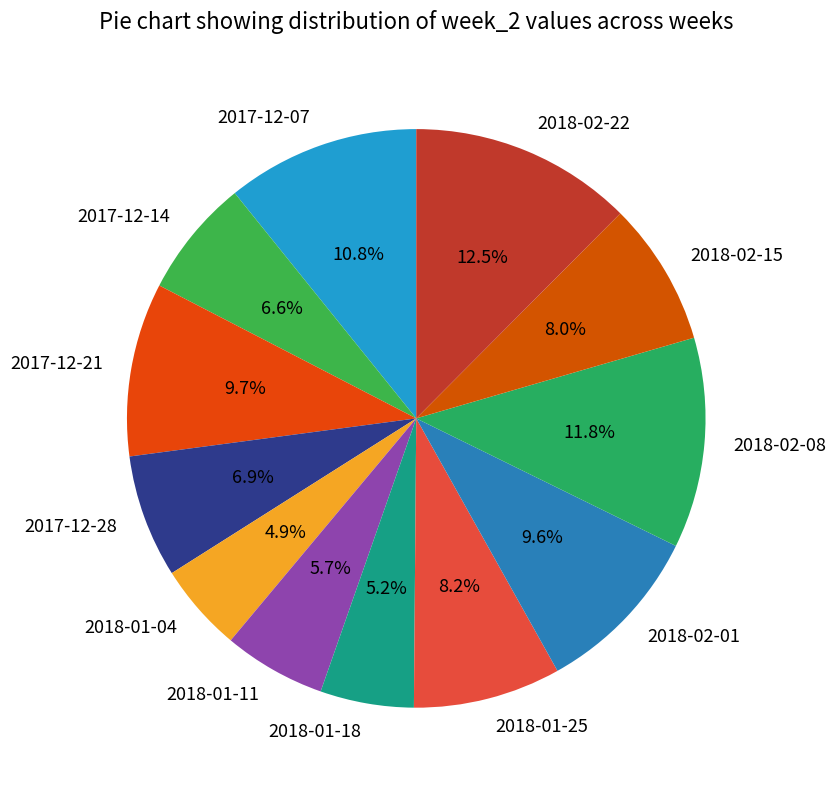

Which category has the biggest portion of the pie?

2018-02-22